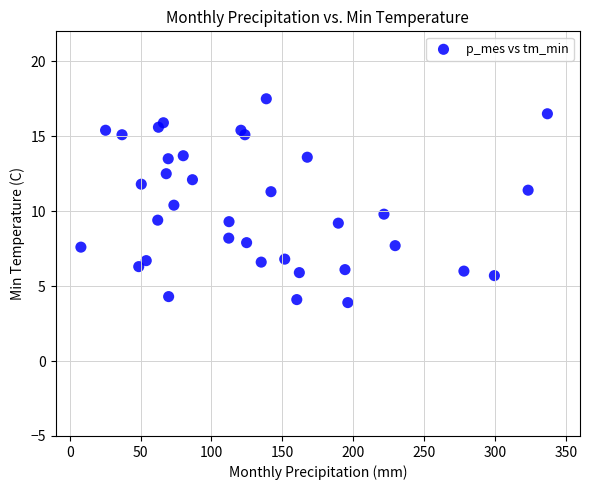

What is the range of Y values (max minus min)?

13.6